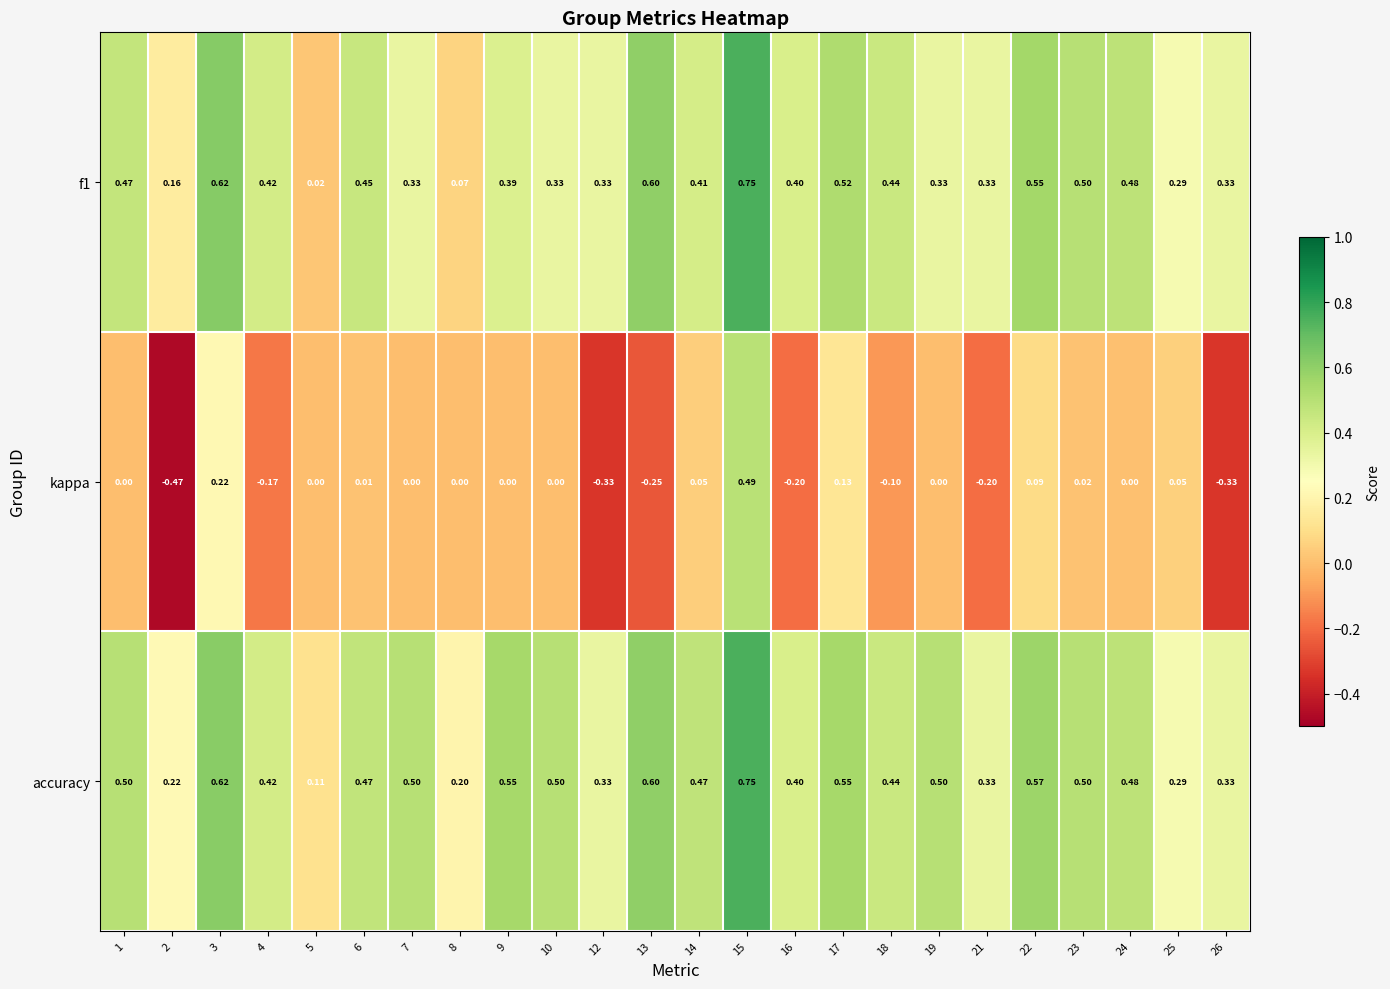

Which series has the largest total across all categories?

accuracy